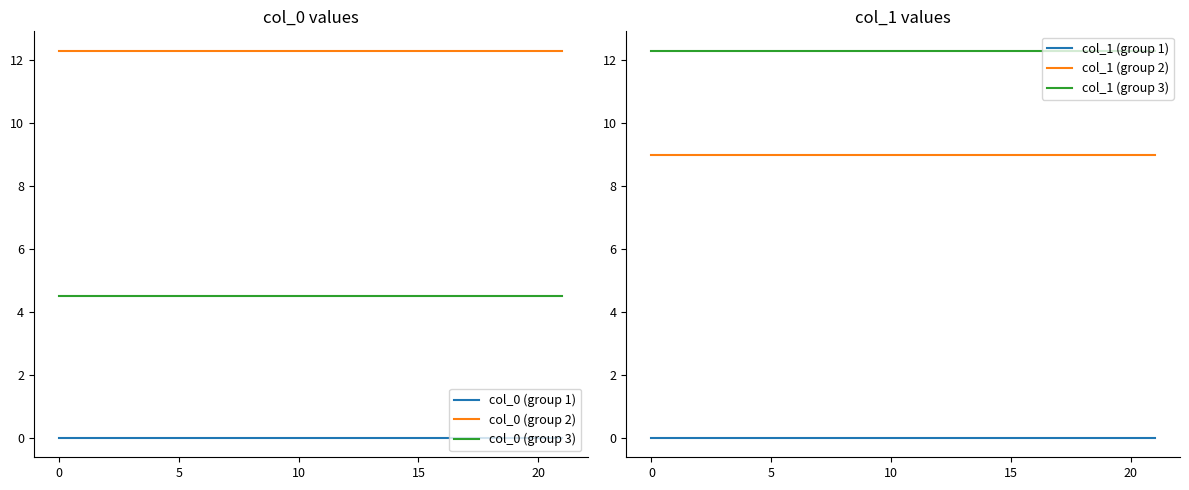

How many data points does each series have?

8